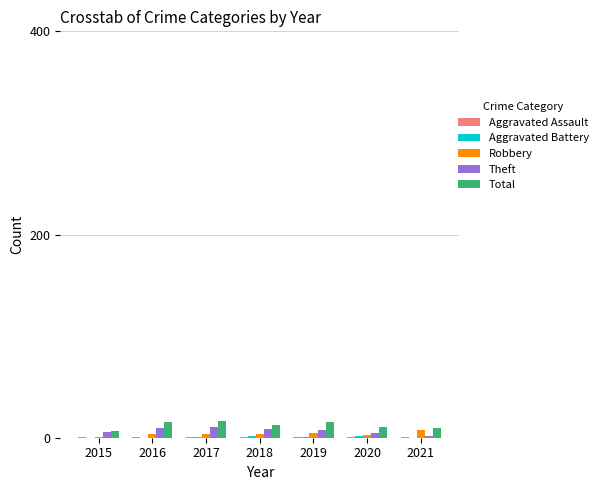

Is it true that Robbery equals 4 at 2017?

True